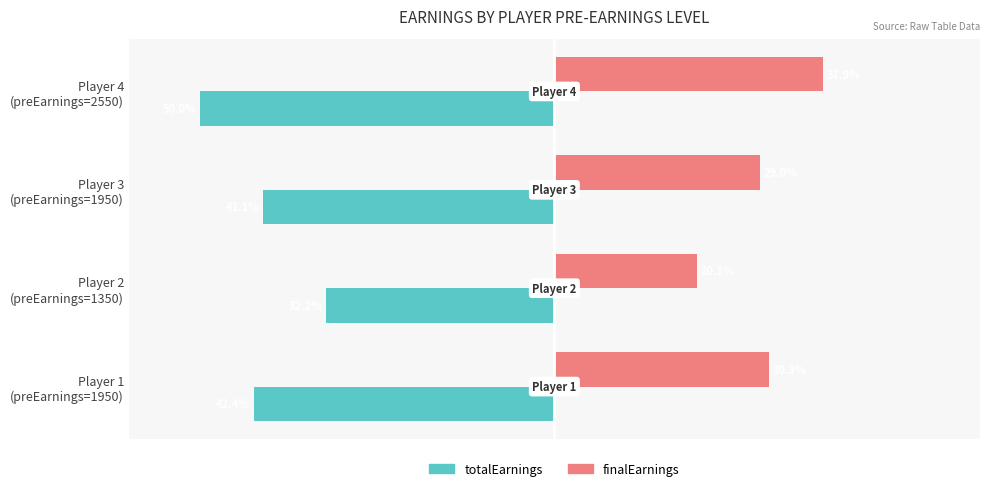

List the series in order of their overall mean, highest first.

finalEarnings, totalEarnings